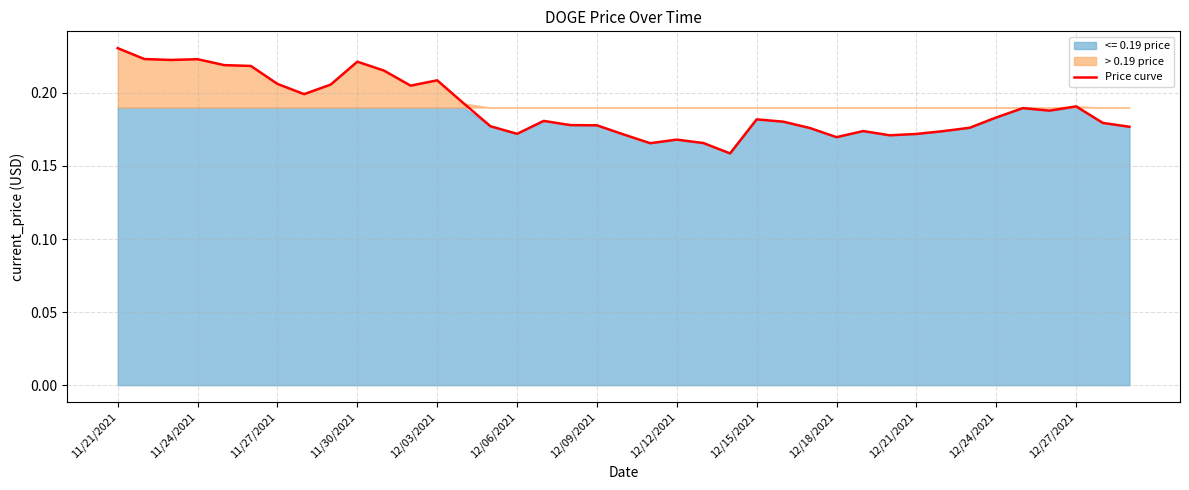

True or false: Price curve has a value of 0.3 at 12/18/2021.

False